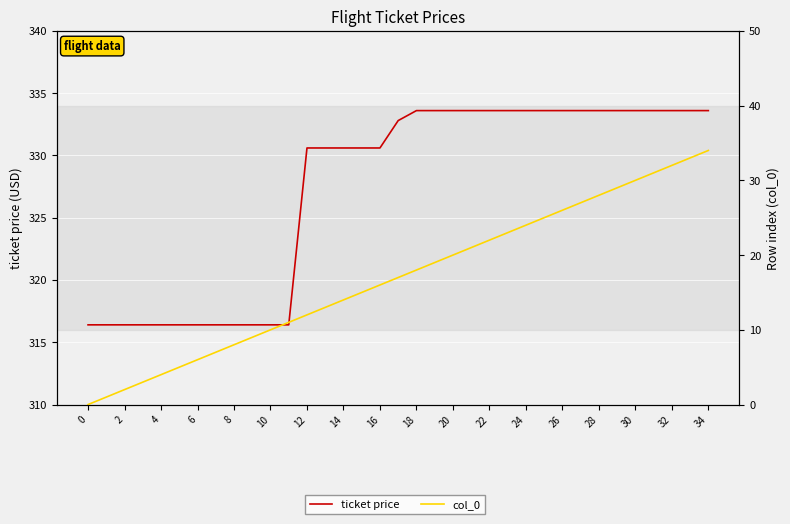

True or false: col_0 has more than 0 points higher than both neighbors.

False